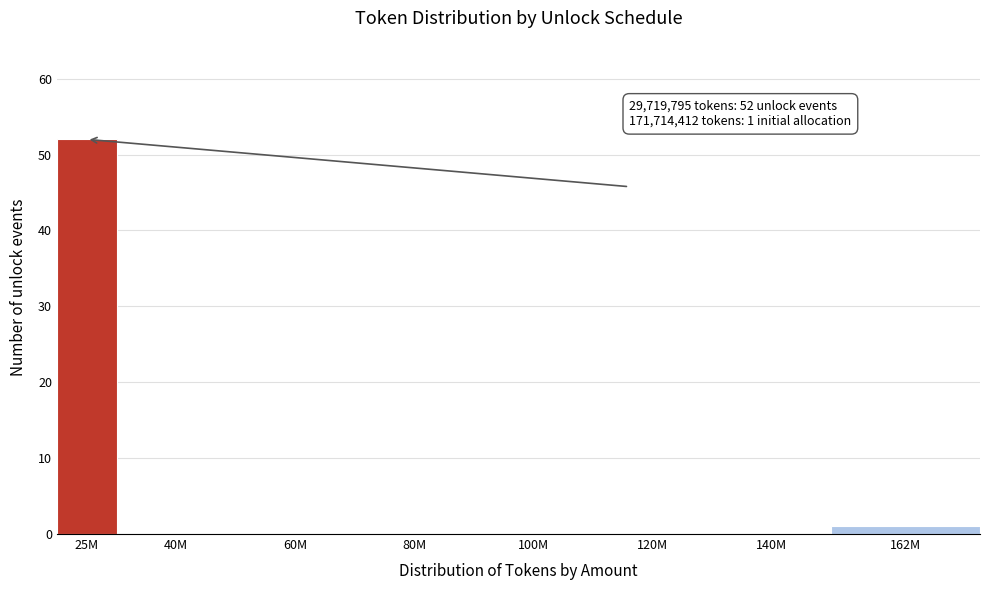

Reading right to left, what are all the values shown in this chart?

162M=1	140M=0	120M=0	100M=0	80M=0	60M=0	40M=0	25M=52